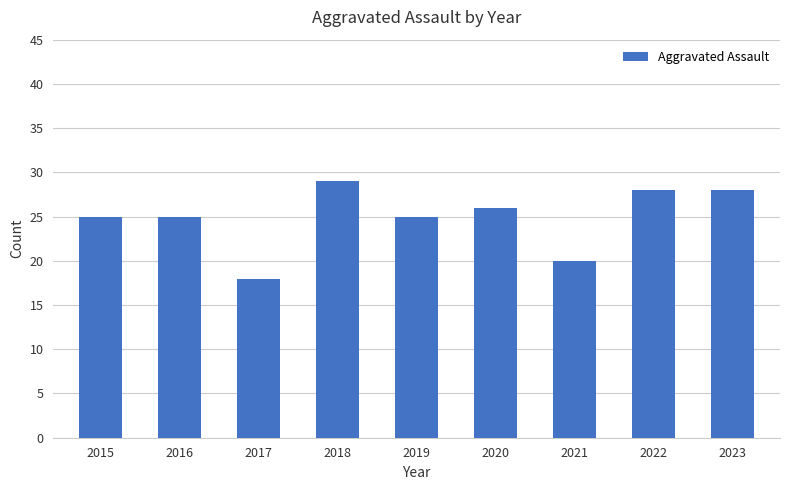

Are the bars grouped side by side (vs. stacked)?

No